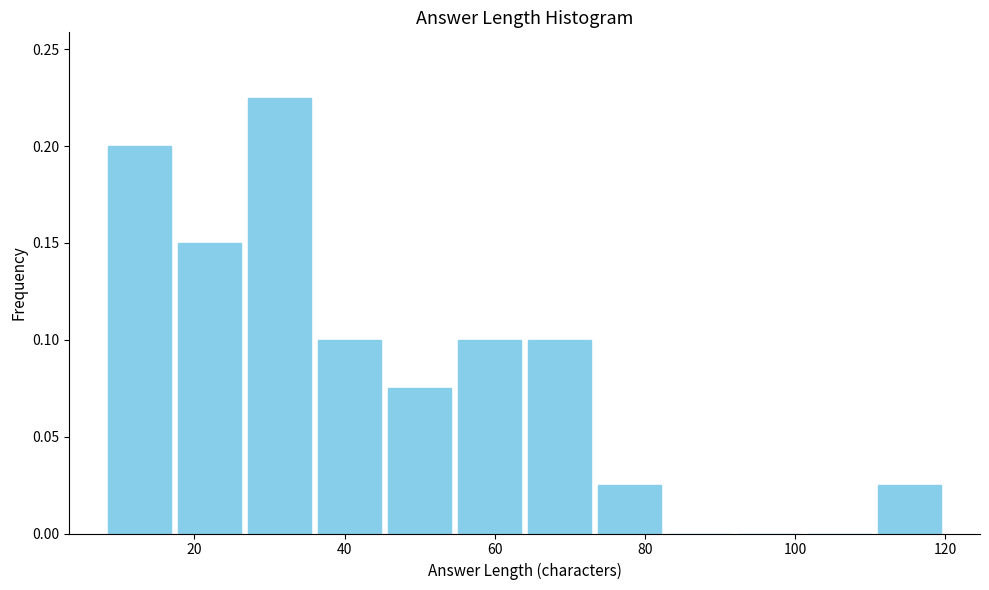

Over which range of the x-axis is the bar tallest?

26 to 36